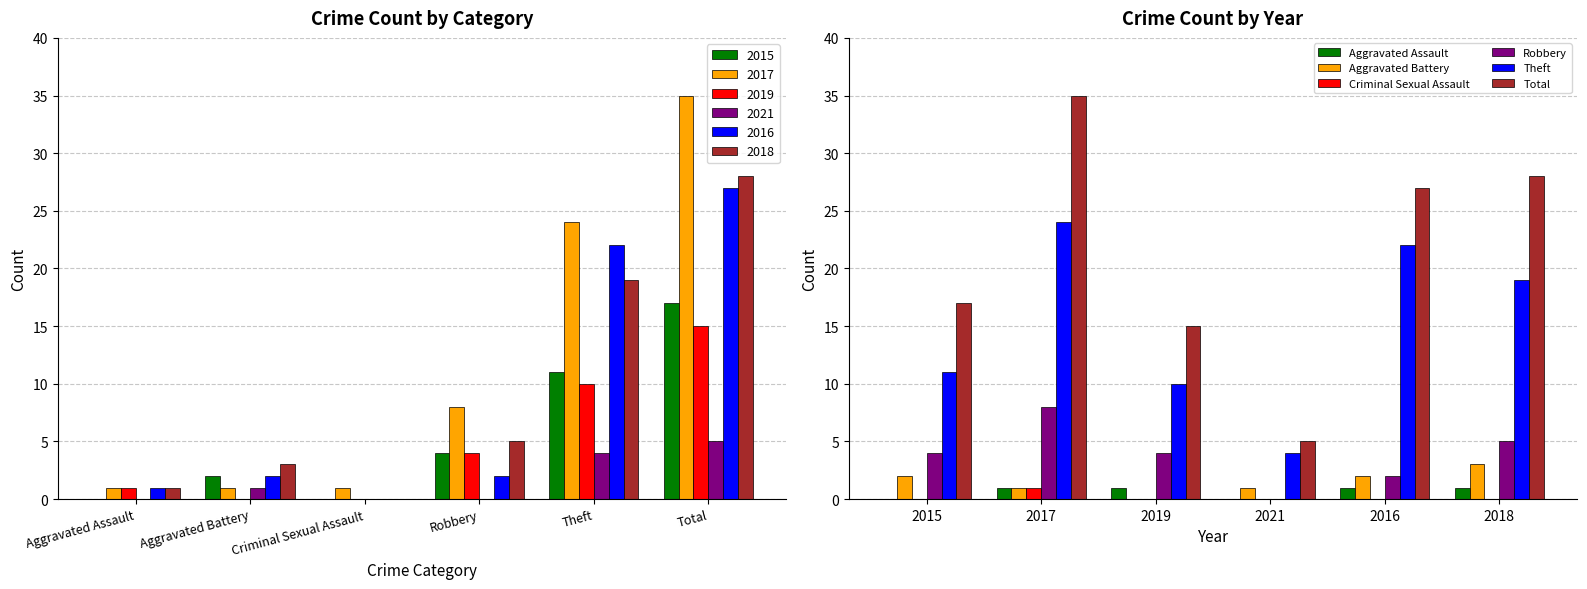

The Robbery series shows 5 at 2018. True or false?

True